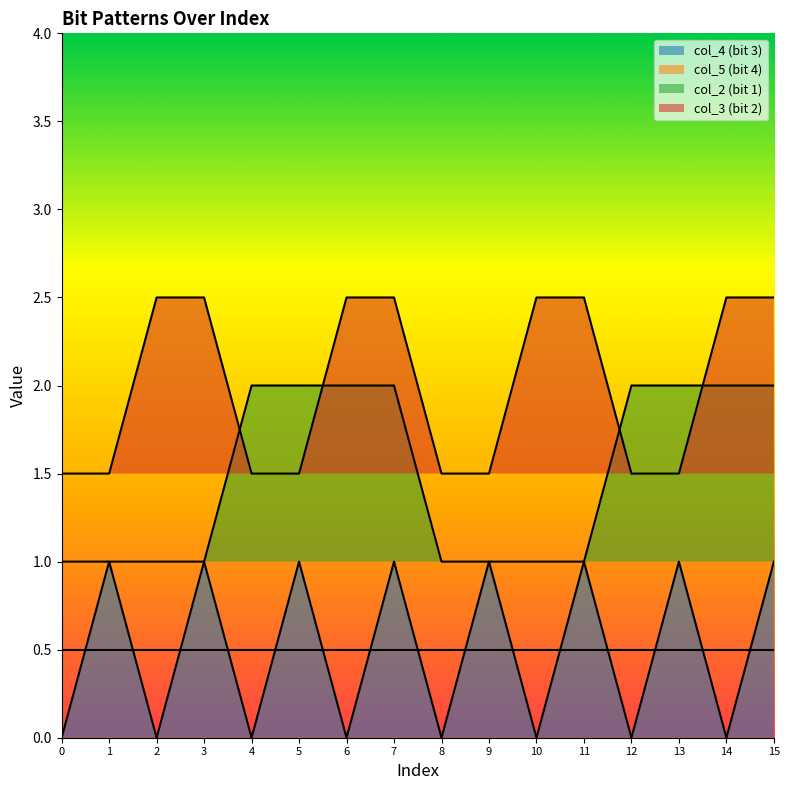

Between 15 and 10, which is larger?

15